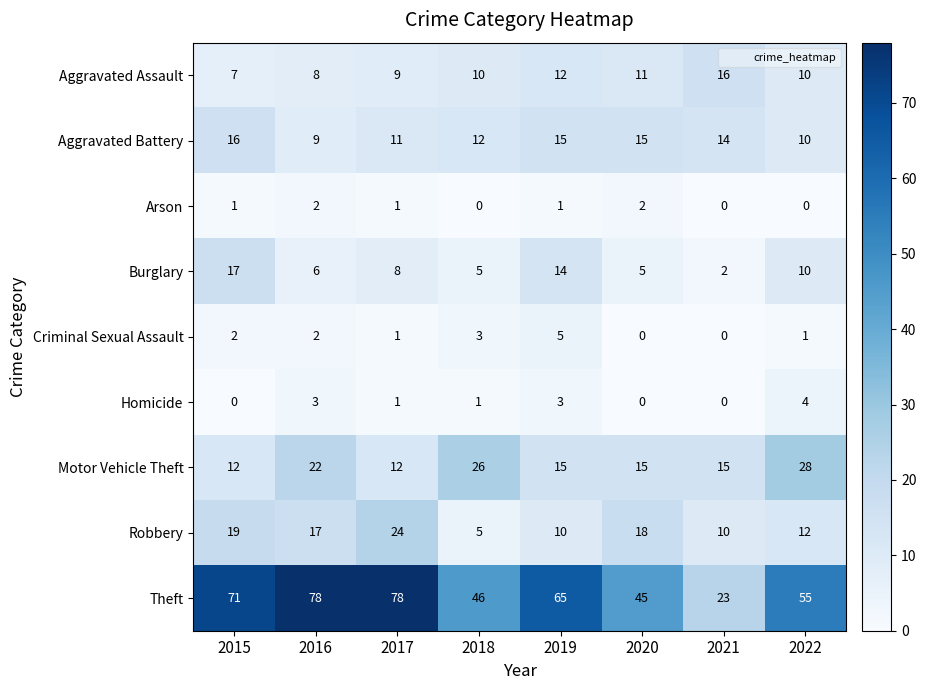

At which category is the sum across all series the highest?

2016